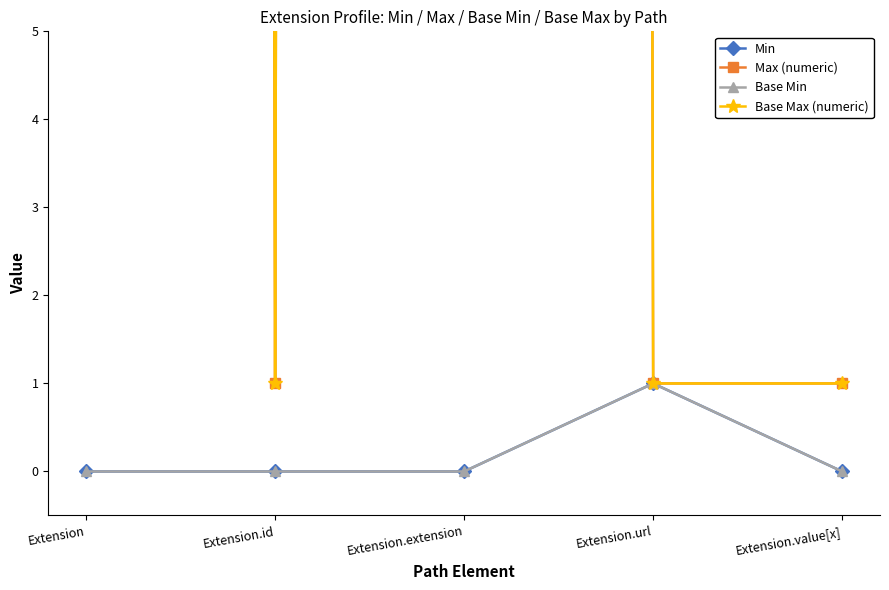

Is it true that Base Min equals 1 at Extension?

False